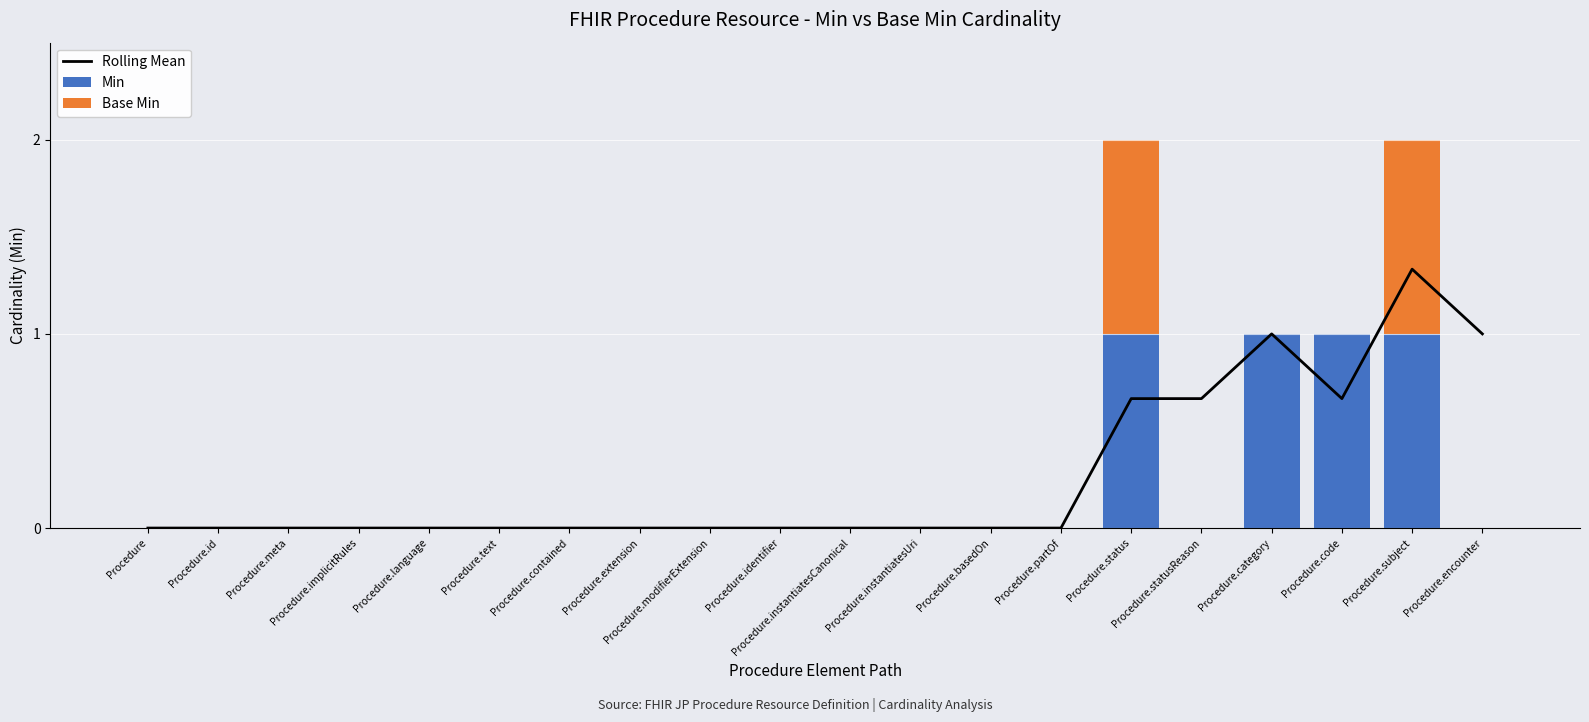

Reading left to right, extract all data points from this chart.

Rolling Mean: Procedure=0.0	Procedure.id=0.0	Procedure.meta=0.0	Procedure.implicitRules=0.0	Procedure.language=0.0	Procedure.text=0.0	Procedure.contained=0.0	Procedure.extension=0.0	Procedure.modifierExtension=0.0	Procedure.identifier=0.0	Procedure.instantiatesCanonical=0.0	Procedure.instantiatesUri=0.0	Procedure.basedOn=0.0	Procedure.partOf=0.0	Procedure.status=0.7	Procedure.statusReason=0.7	Procedure.category=1.0	Procedure.code=0.7	Procedure.subject=1.3	Procedure.encounter=1.0
Min: Procedure=0.0	Procedure.id=0.0	Procedure.meta=0.0	Procedure.implicitRules=0.0	Procedure.language=0.0	Procedure.text=0.0	Procedure.contained=0.0	Procedure.extension=0.0	Procedure.modifierExtension=0.0	Procedure.identifier=0.0	Procedure.instantiatesCanonical=0.0	Procedure.instantiatesUri=0.0	Procedure.basedOn=0.0	Procedure.partOf=0.0	Procedure.status=1.0	Procedure.statusReason=0.0	Procedure.category=1.0	Procedure.code=1.0	Procedure.subject=1.0	Procedure.encounter=0.0
Base Min: Procedure=0.0	Procedure.id=0.0	Procedure.meta=0.0	Procedure.implicitRules=0.0	Procedure.language=0.0	Procedure.text=0.0	Procedure.contained=0.0	Procedure.extension=0.0	Procedure.modifierExtension=0.0	Procedure.identifier=0.0	Procedure.instantiatesCanonical=0.0	Procedure.instantiatesUri=0.0	Procedure.basedOn=0.0	Procedure.partOf=0.0	Procedure.status=1.0	Procedure.statusReason=0.0	Procedure.category=0.0	Procedure.code=0.0	Procedure.subject=1.0	Procedure.encounter=0.0